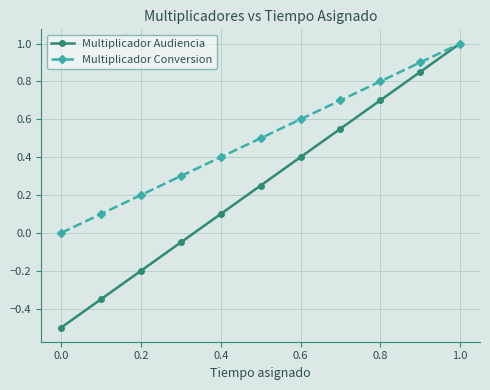

What is the minimum value shown in the chart?

-0.5